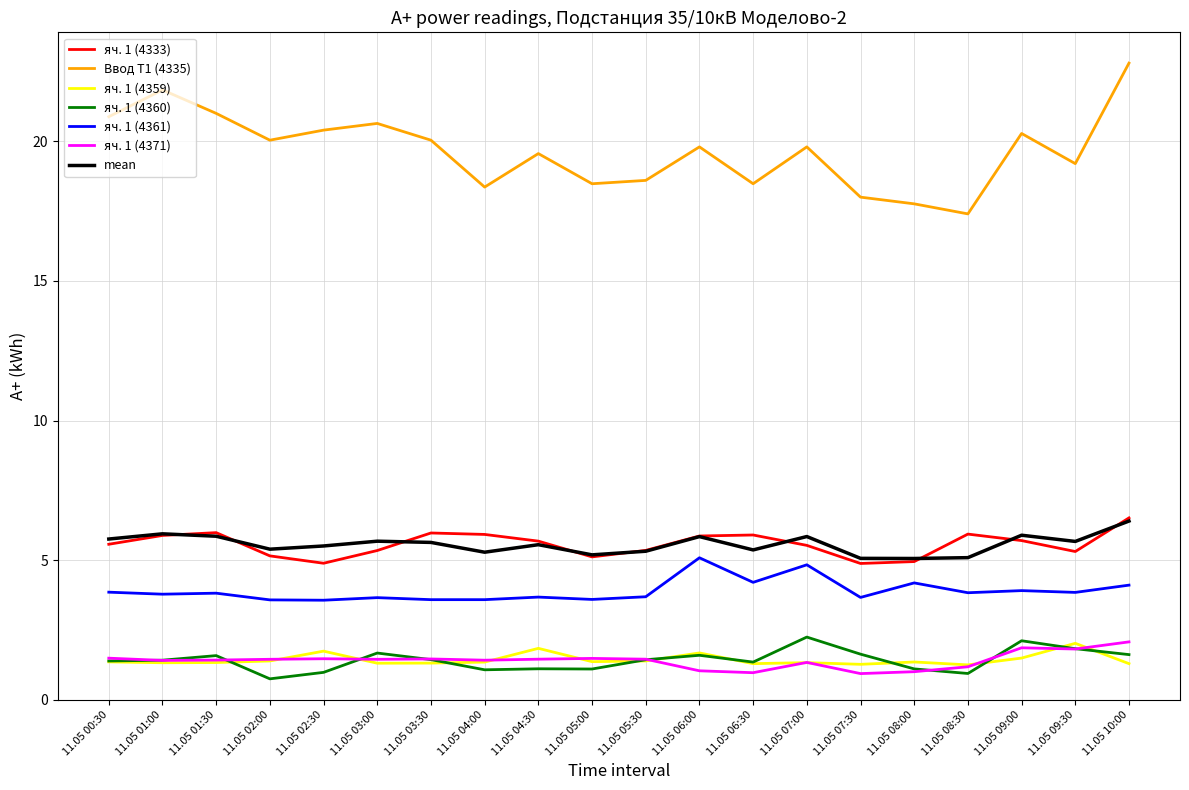

True or false: Ввод Т1 (4335) and яч. 1 (4371) intersect in this chart.

False